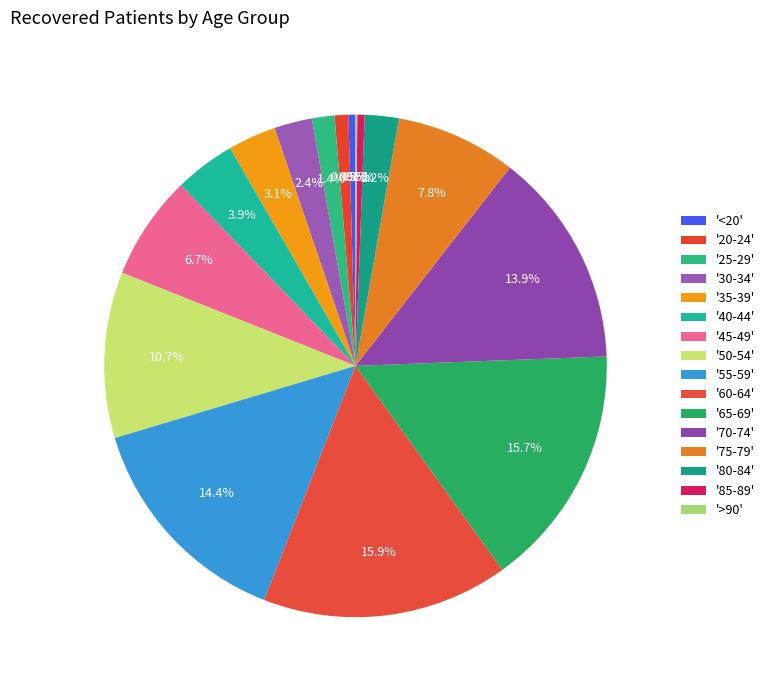

To the nearest percent, what is the difference between the largest and smallest slice percentages?

16%